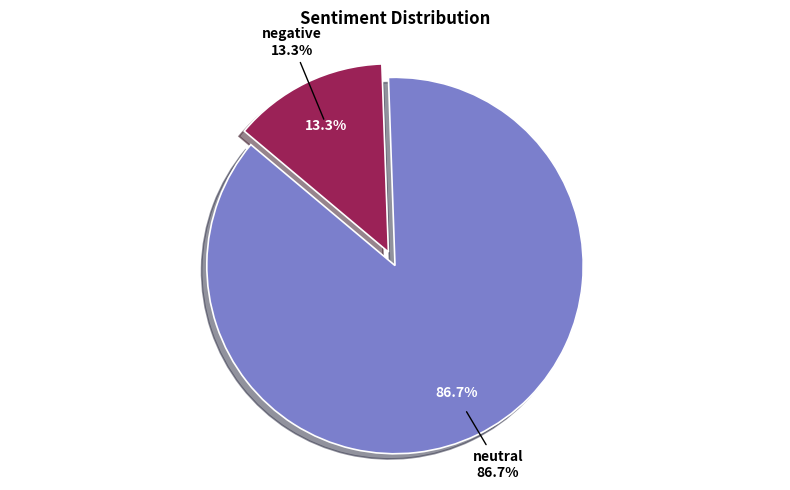

How many segments does this pie chart have?

2